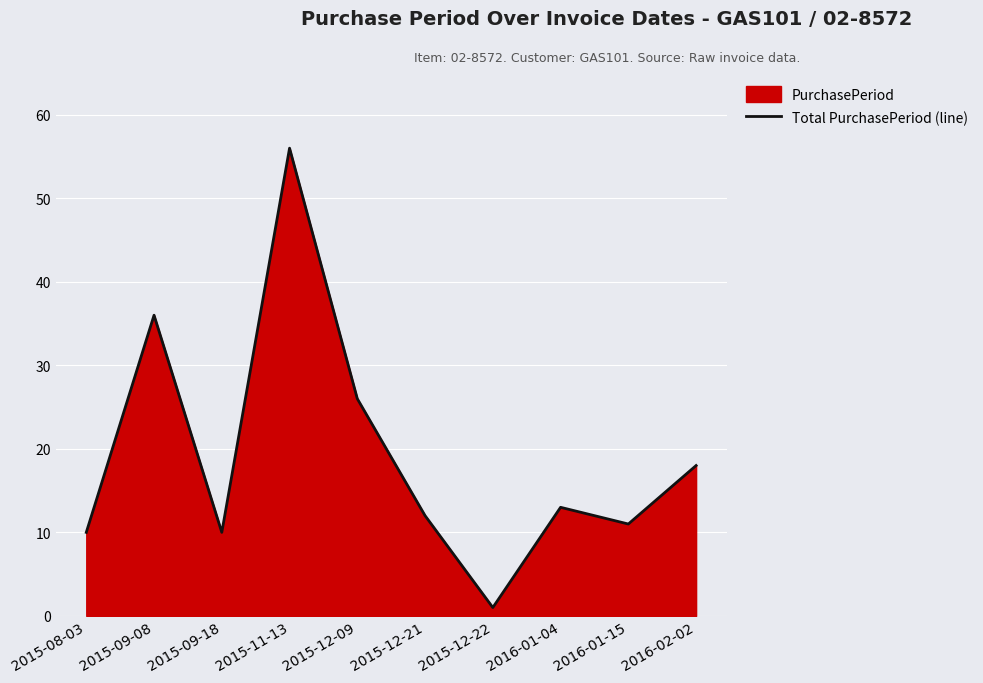

The value at 2015-12-09 is 26. True or false?

True